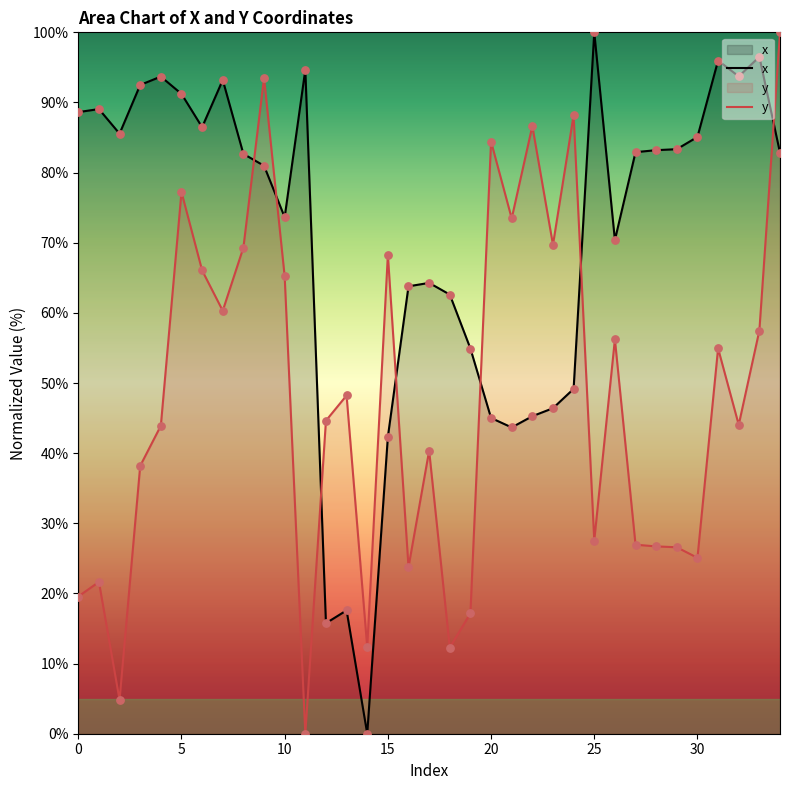

Which series has the largest Y range (max minus min)?

x